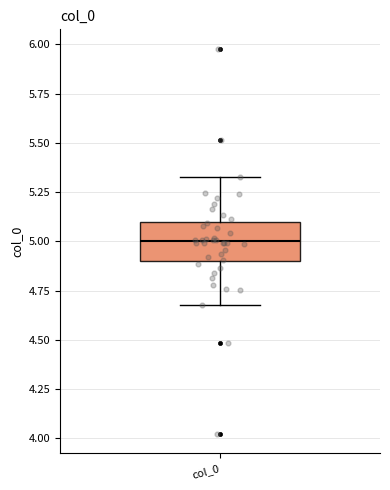

Where is the upper edge of the box for col_0 on the y-axis? The values are not printed on the chart, so give them approximately, as read against the axis.

5.1